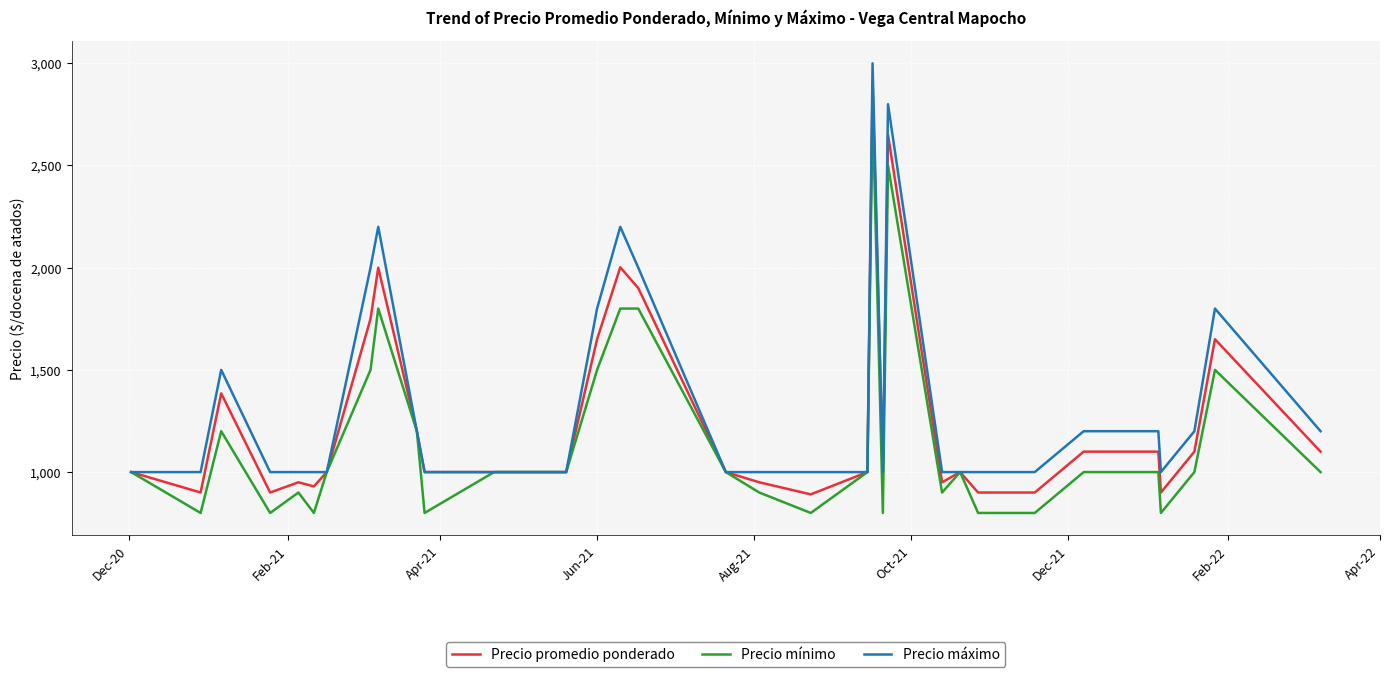

List the series in order of their peak value, highest first.

Precio máximo, Precio promedio ponderado, Precio mínimo